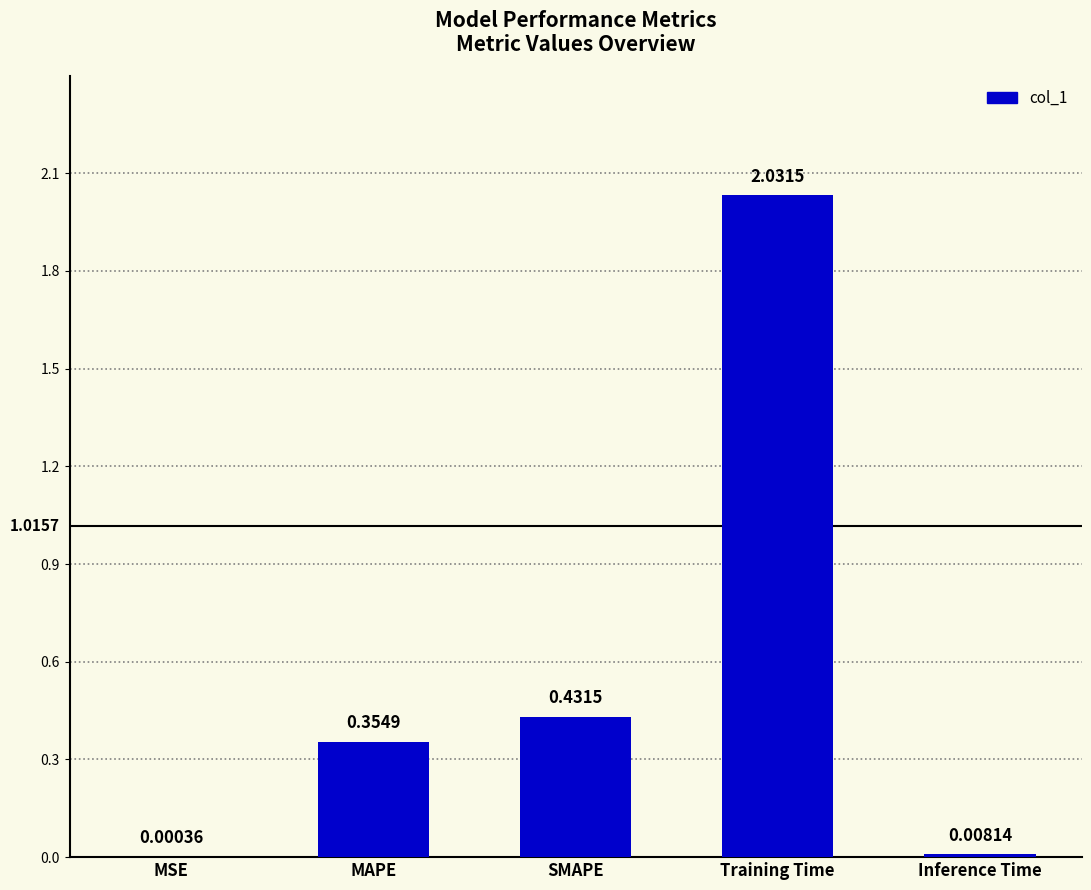

What is the sum of the values at SMAPE and MAPE?

0.8